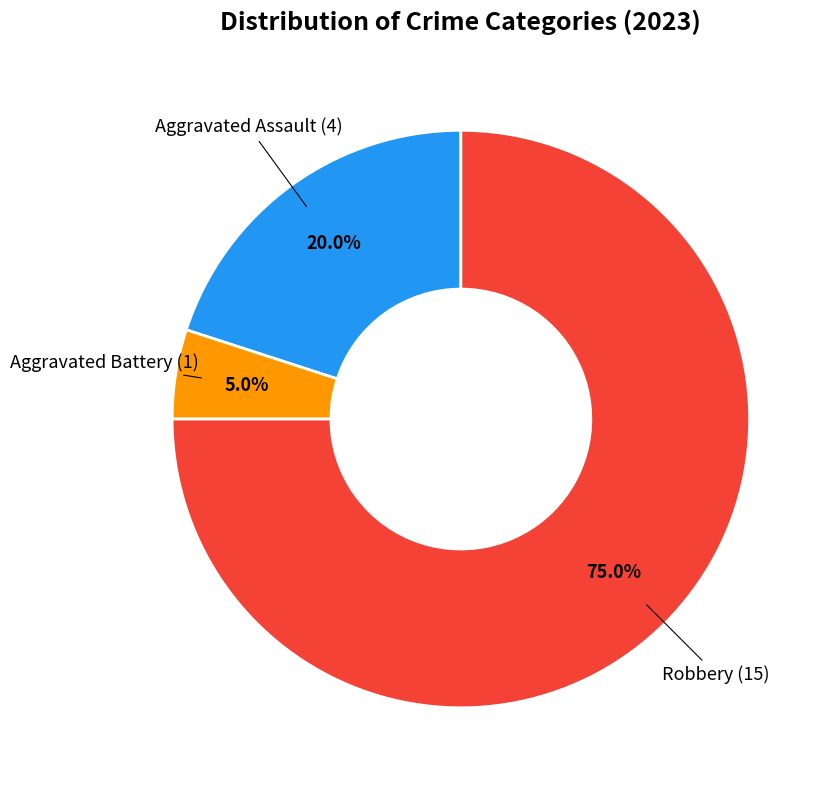

Count the number of slices in the pie.

3